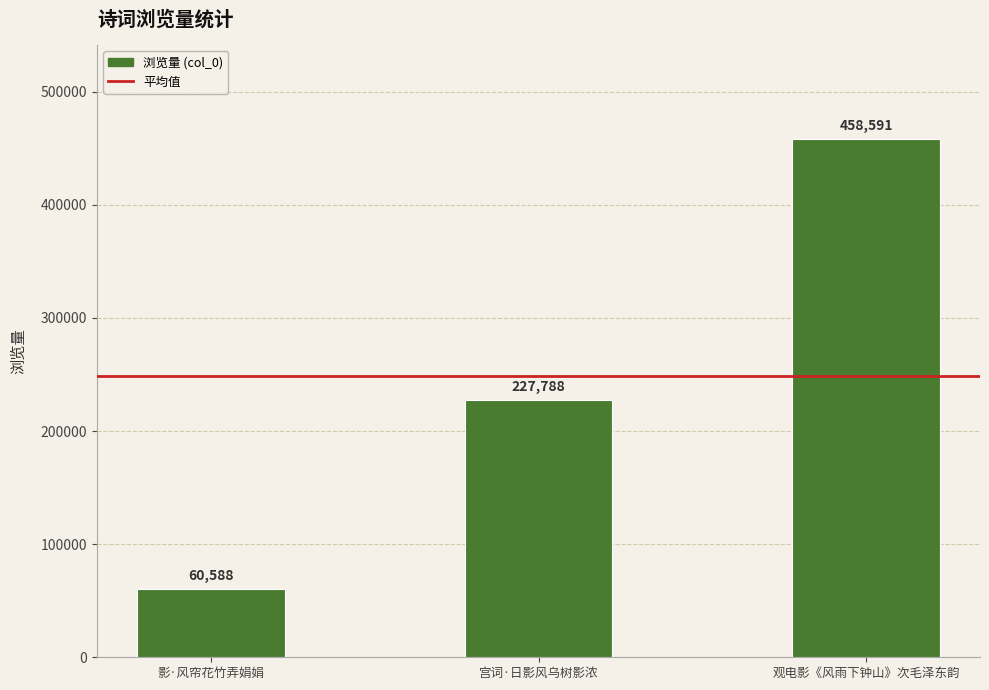

How many distinct data groups are displayed?

1